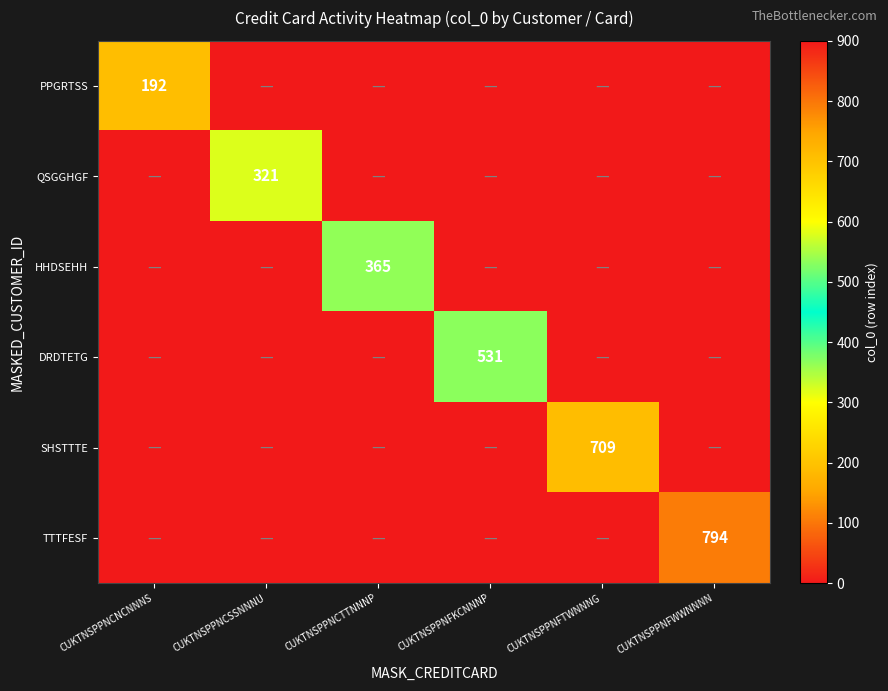

What is the greatest value displayed?

794